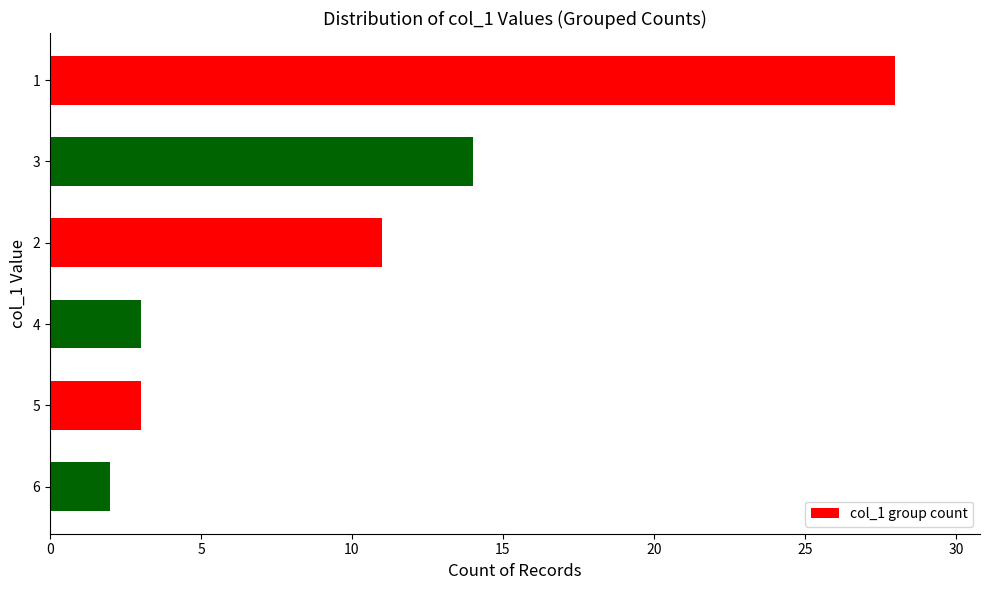

What is the sum of the values at 1 and 4?

31